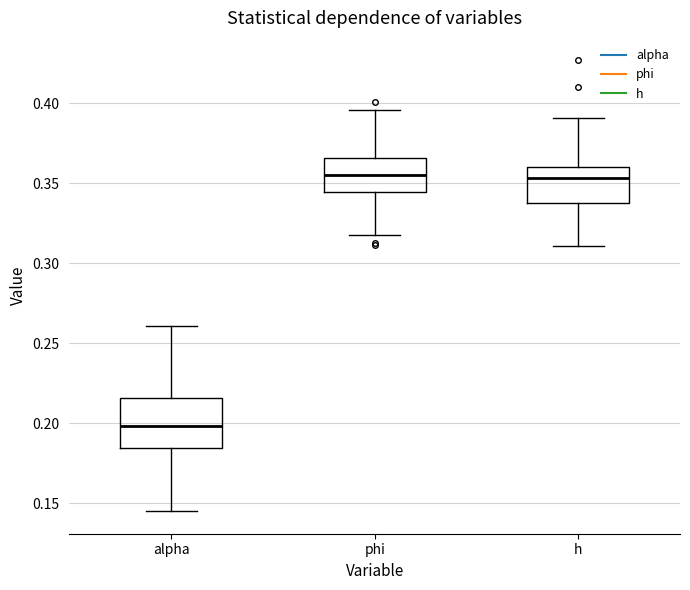

Where is the upper edge of the box for alpha on the y-axis? The values are not printed on the chart, so give them approximately, as read against the axis.

0.215